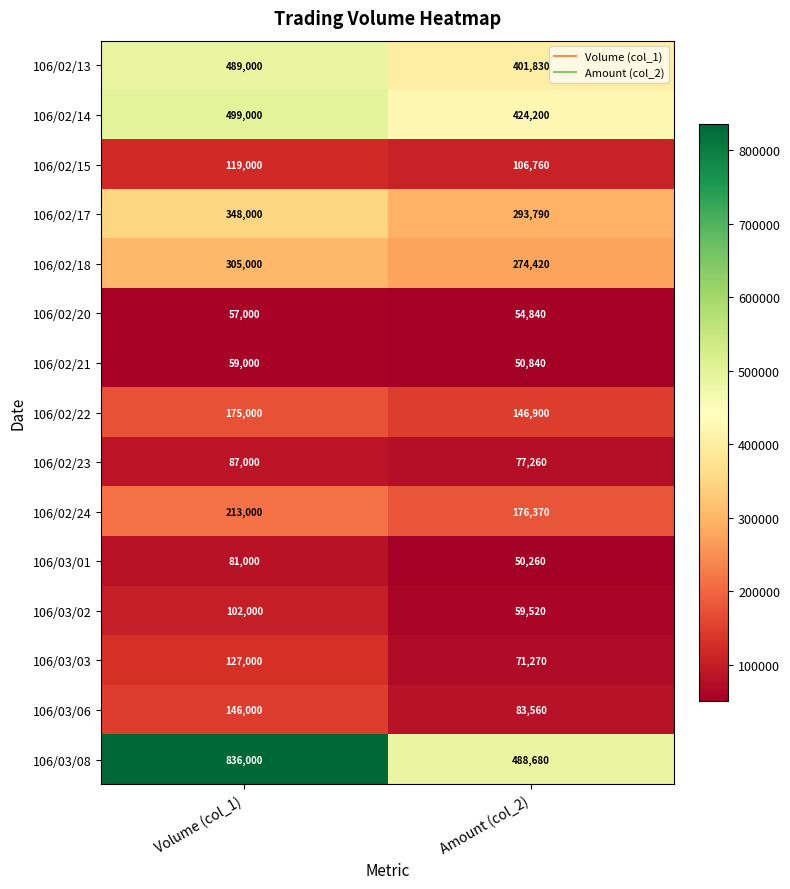

Which series has the widest spread of values?

106/03/08